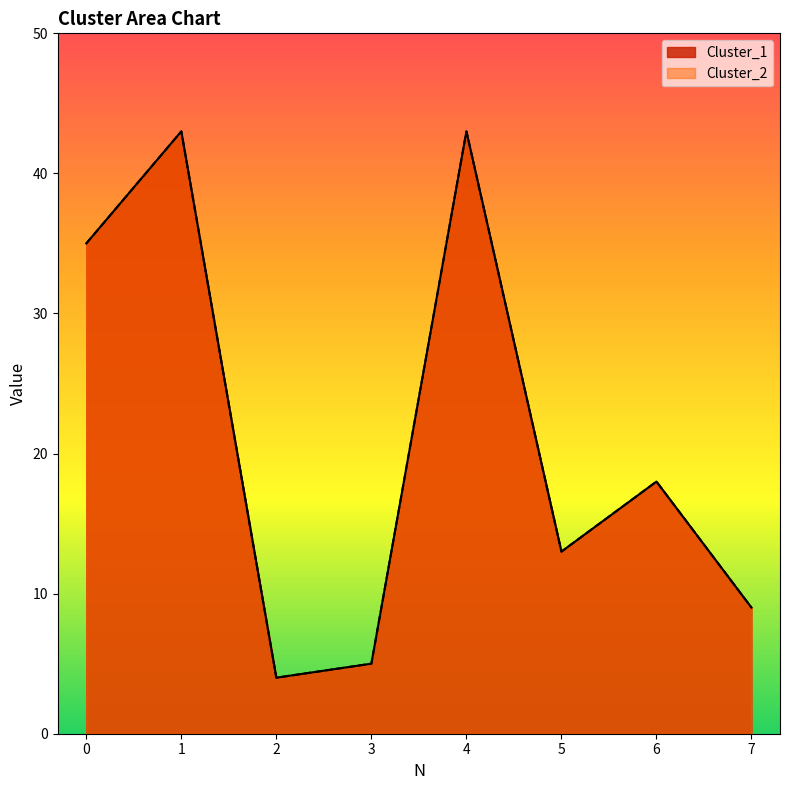

Does the chart have visible grid lines?

No